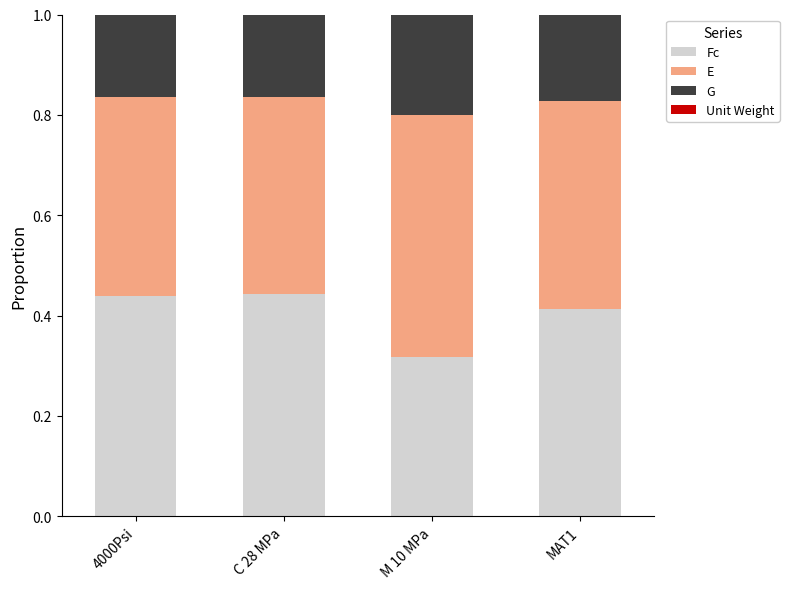

How many series are shown in this chart?

4